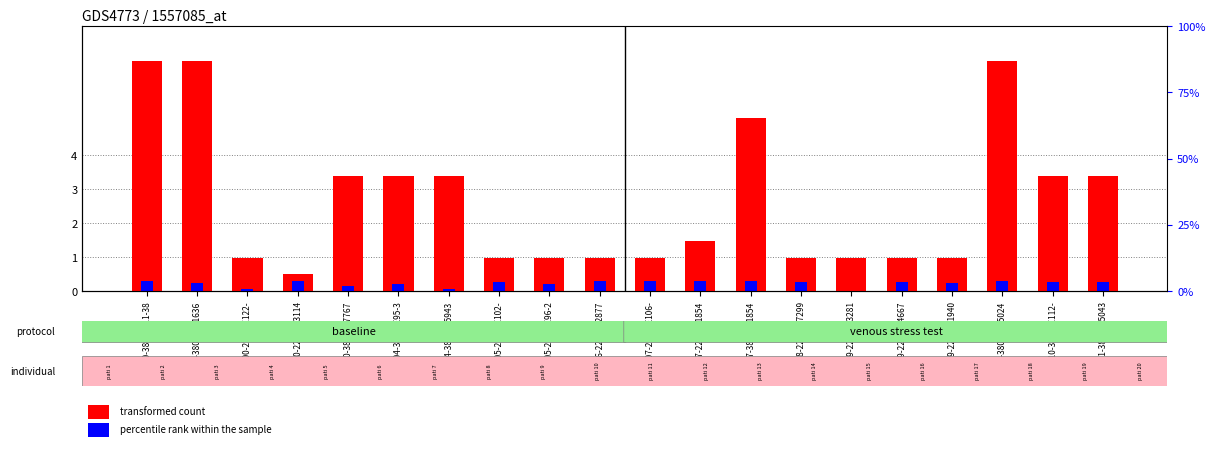

Between g_DE110-380-DE112- and g_DE100-220-DE122-, which is larger?

g_DE110-380-DE112-